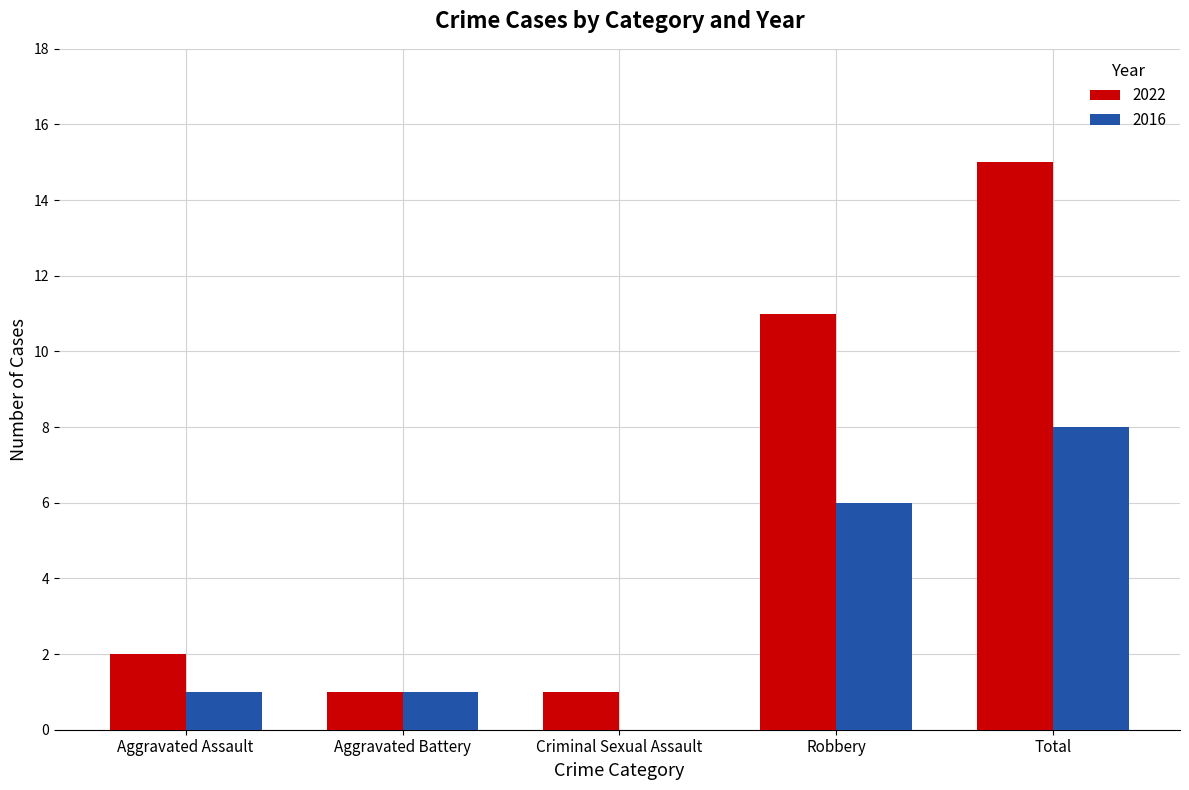

The 2016 series shows 0 at Criminal Sexual Assault. True or false?

True